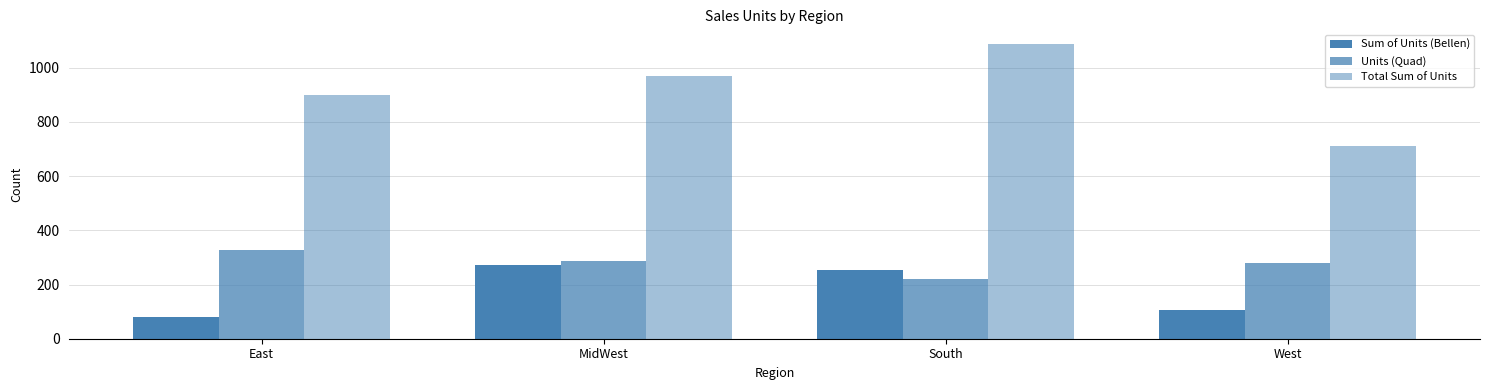

How many distinct data groups are displayed?

3